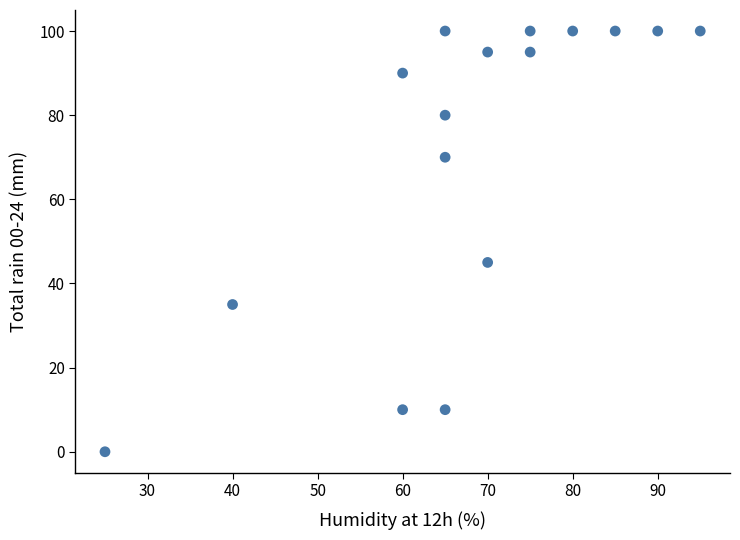

What is the range of X values (max minus min)?

70